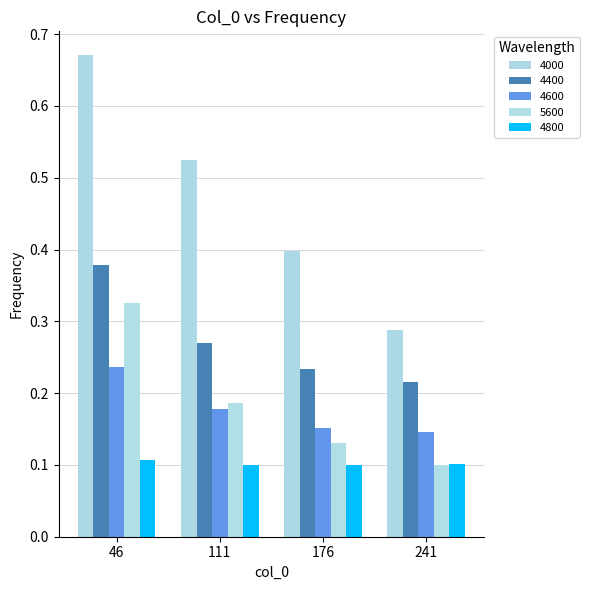

Does the chart contain any negative values?

No